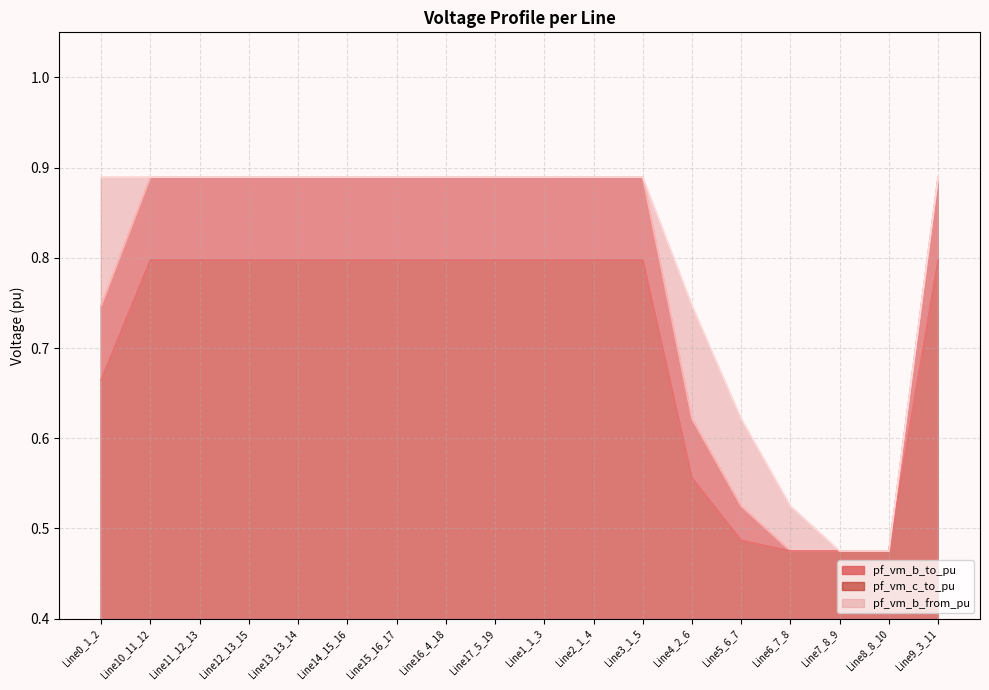

True or false: pf_vm_c_to_pu and pf_vm_b_to_pu cross at least once.

False